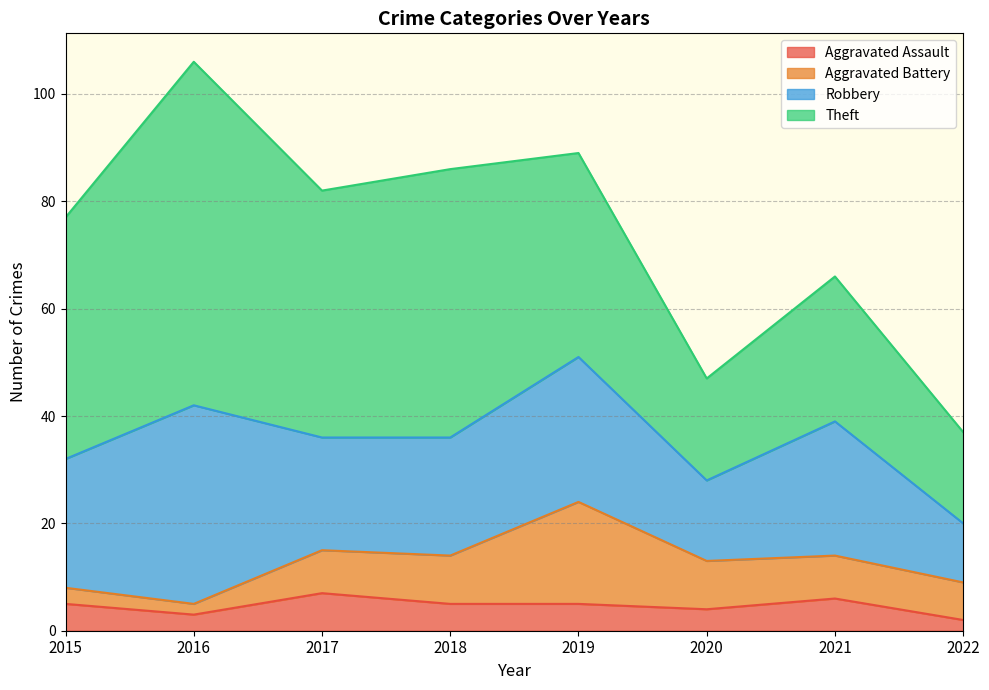

What is the difference between the maximum and minimum values in the Theft series?

47